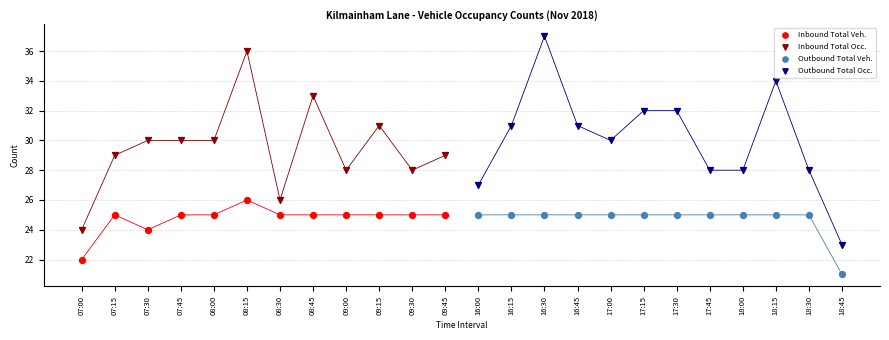

Which series reaches the maximum Y coordinate?

Outbound Total Occ.